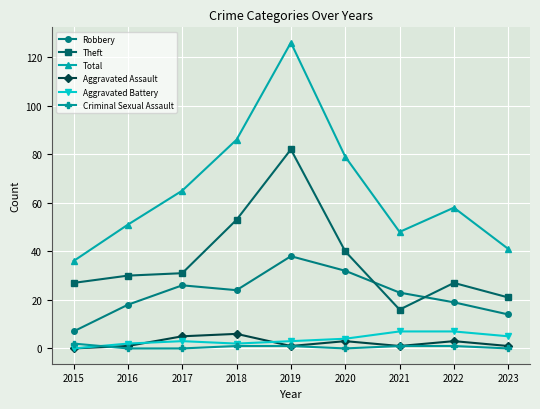

Between 2015 and 2019, which series saw the biggest shift?

Total